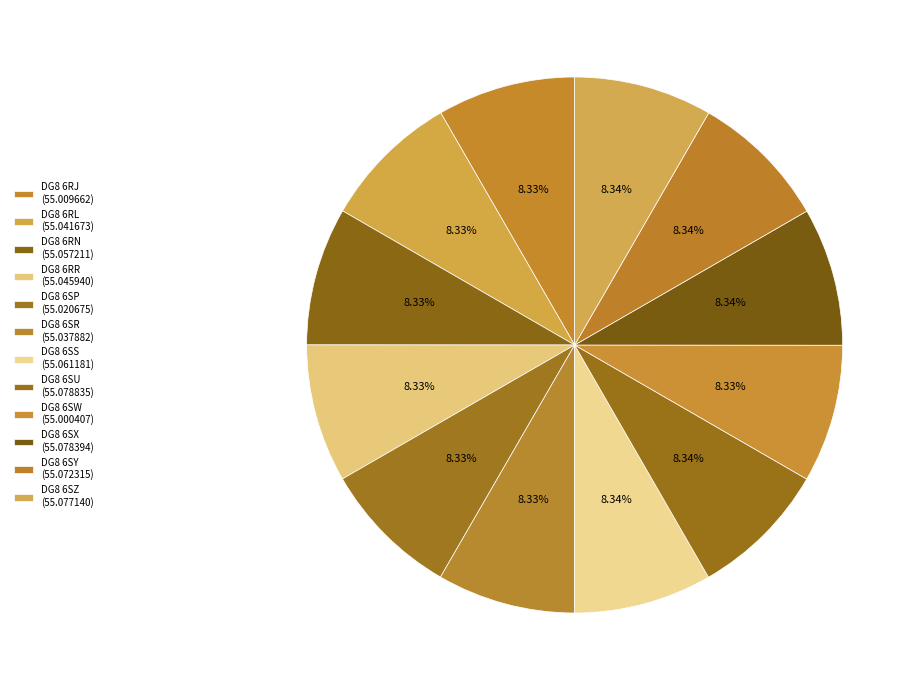

How many segments does this pie chart have?

12